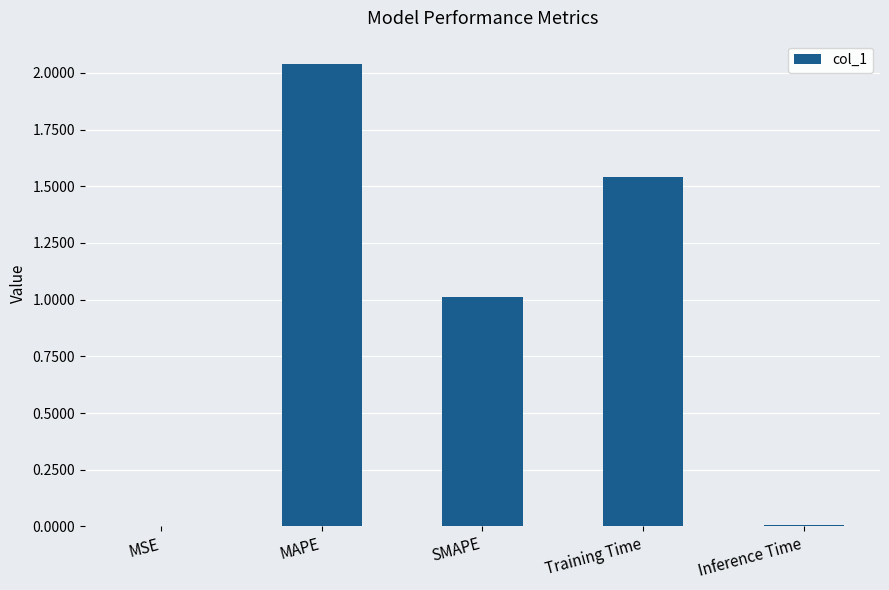

Where is the data nearest to the value 1?

SMAPE